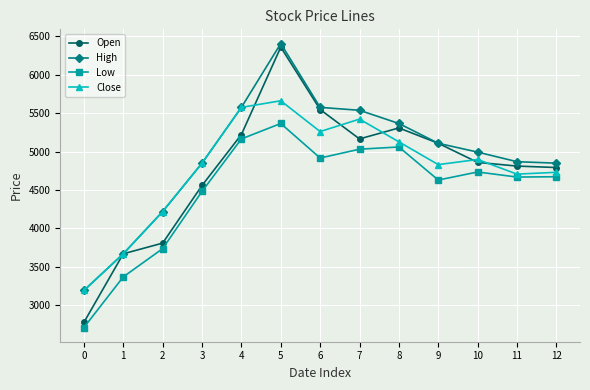

In Low, how many points are higher than both neighbors (excluding endpoints)?

3